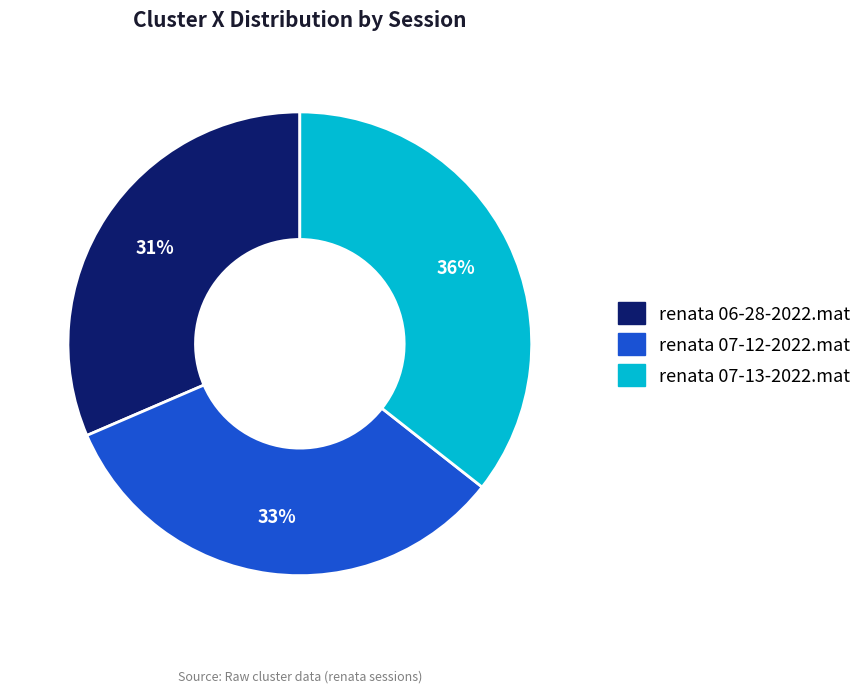

To the nearest percent, what is the difference between the renata 07-12-2022.mat and renata 07-13-2022.mat slice percentages?

3%